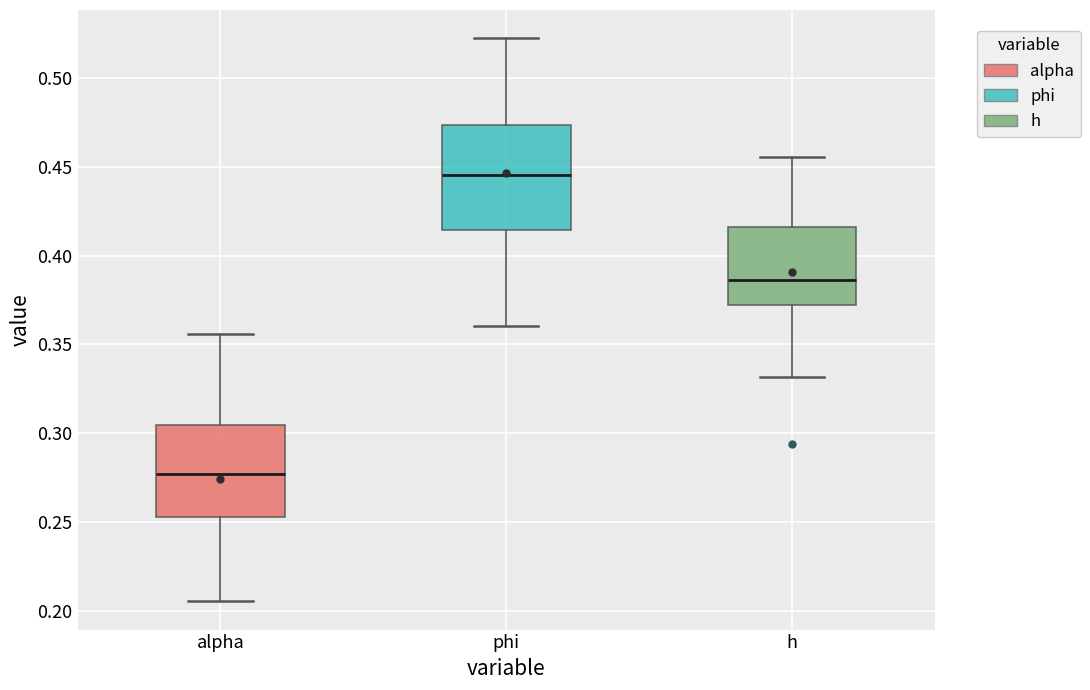

Where is the upper edge of the box for h on the y-axis? The values are not printed on the chart, so give them approximately, as read against the axis.

0.415